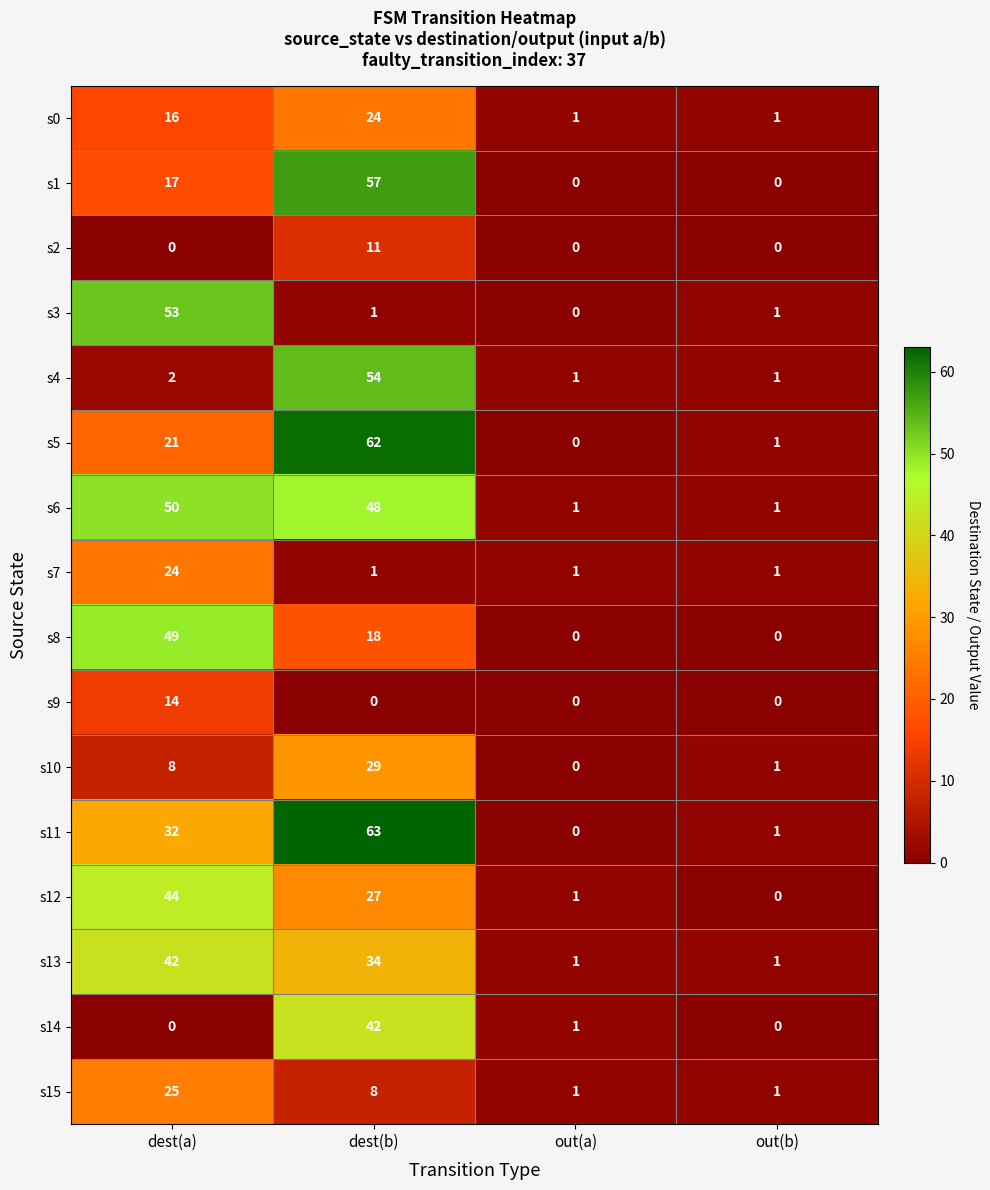

What is the highest value of the s10 series?

29